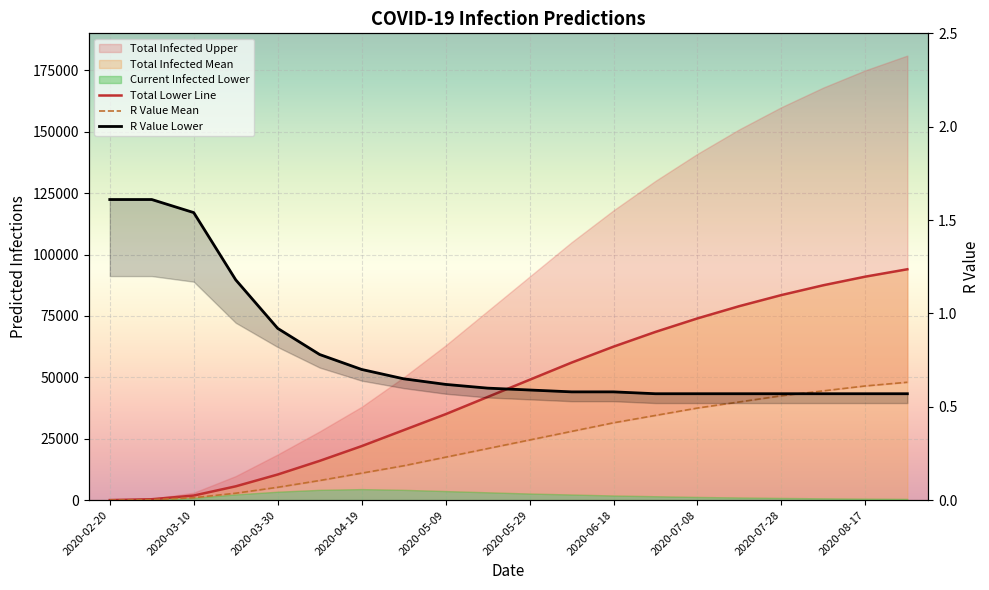

At 2020-05-09, list the series in order from smallest to largest.

r_values_mean, total_lower_line, predicted_total_infected_lower